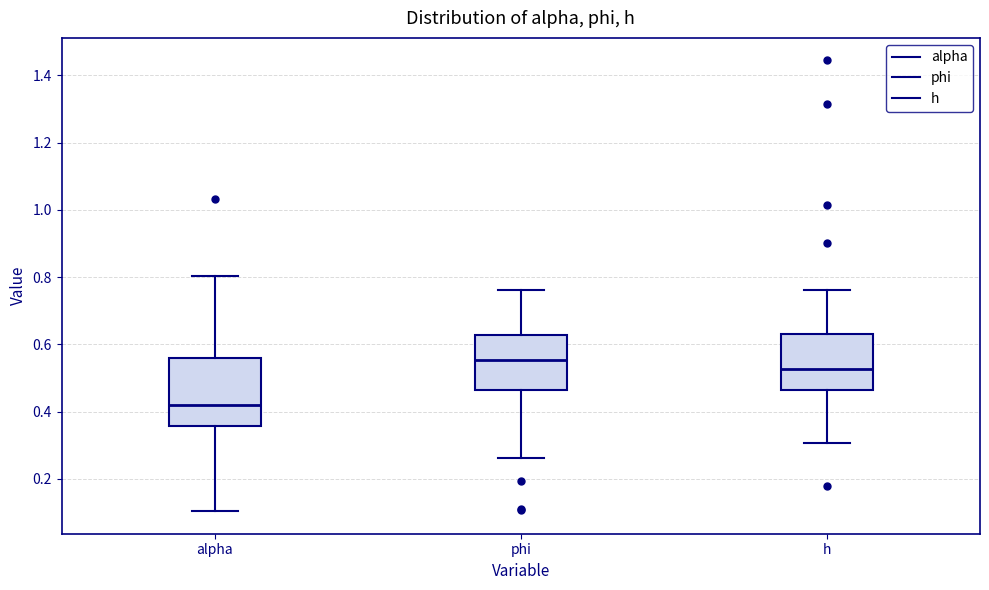

Reading left to right, read every box against the y-axis: the position of its median line, the range the box covers, and the ends of its whiskers. The values are not printed on the chart, so give them approximately, as read against the axis.

alpha: median 0.42, box 0.36 to 0.56, whiskers 0.10 to 0.80
phi: median 0.56, box 0.46 to 0.62, whiskers 0.26 to 0.76
h: median 0.52, box 0.46 to 0.64, whiskers 0.30 to 0.76